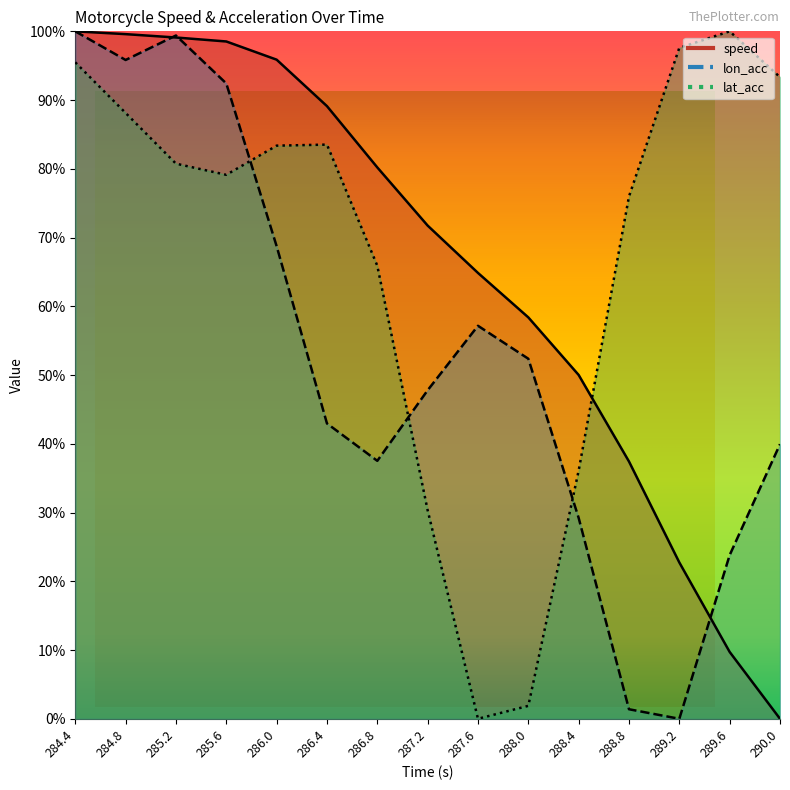

At 286.0, list the series in order from smallest to largest.

lon_acc, lat_acc, speed